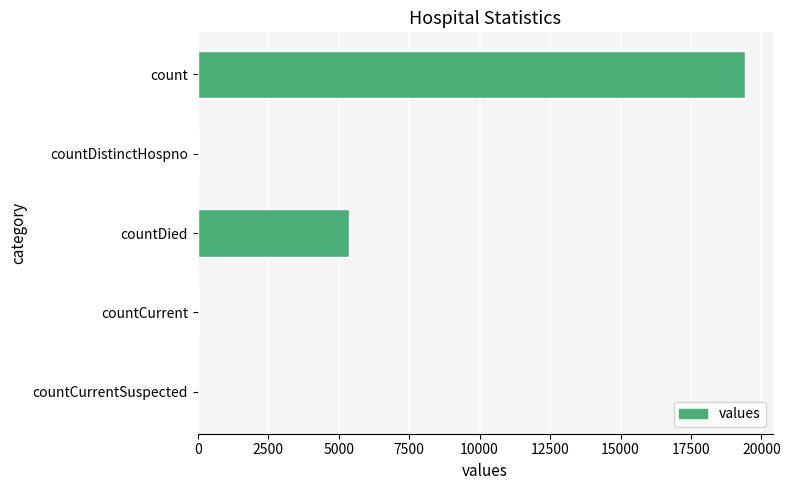

Are the bars horizontal?

Yes